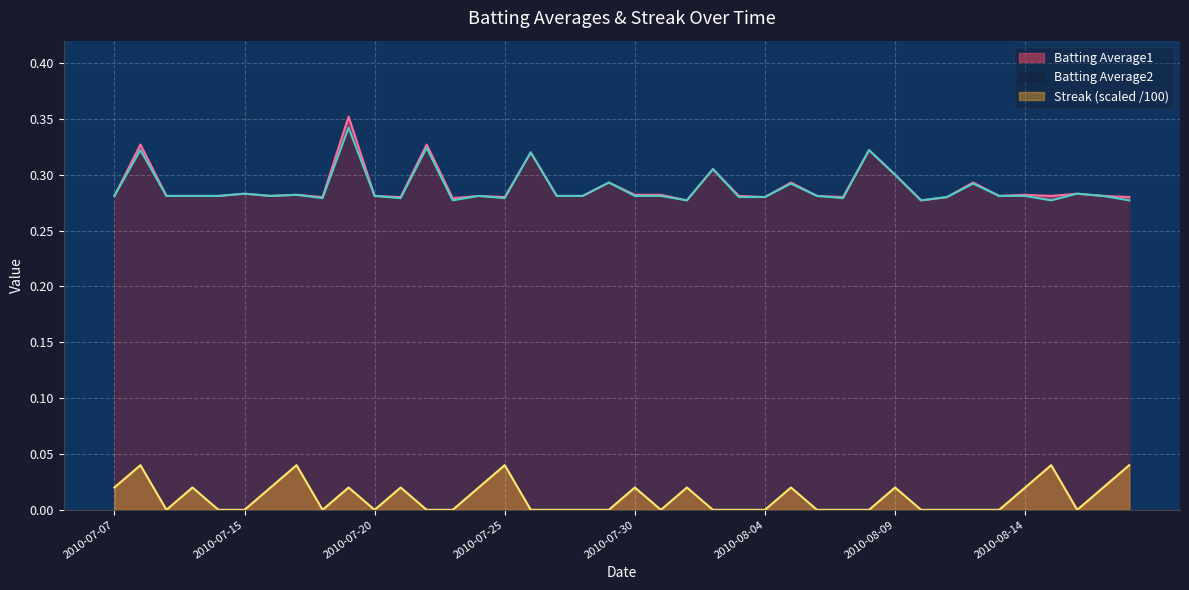

What are all the series names shown in the legend?

Batting Average1, Batting Average2, Streak (scaled /100)